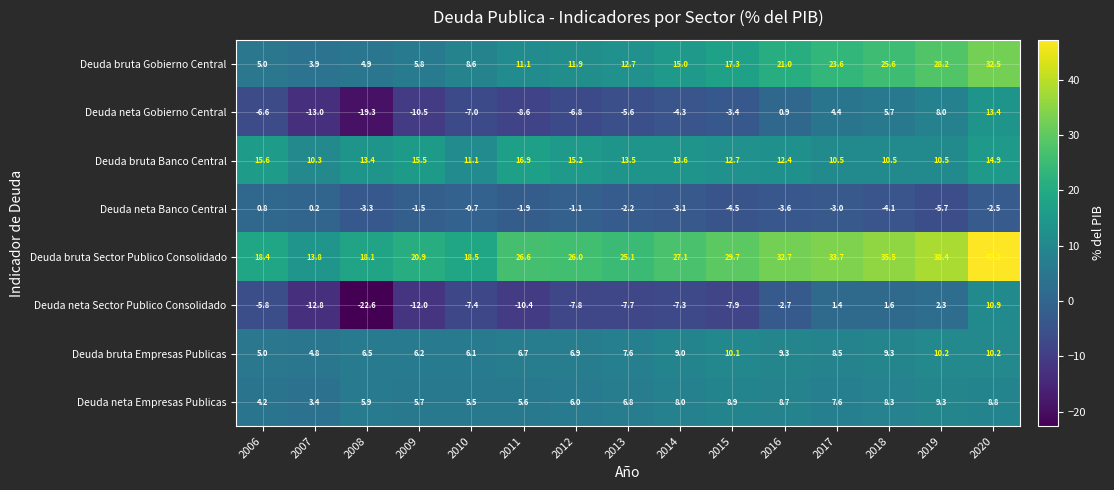

What is the sum of the Deuda bruta Gobierno Central values at 2006 and 2017?

28.6